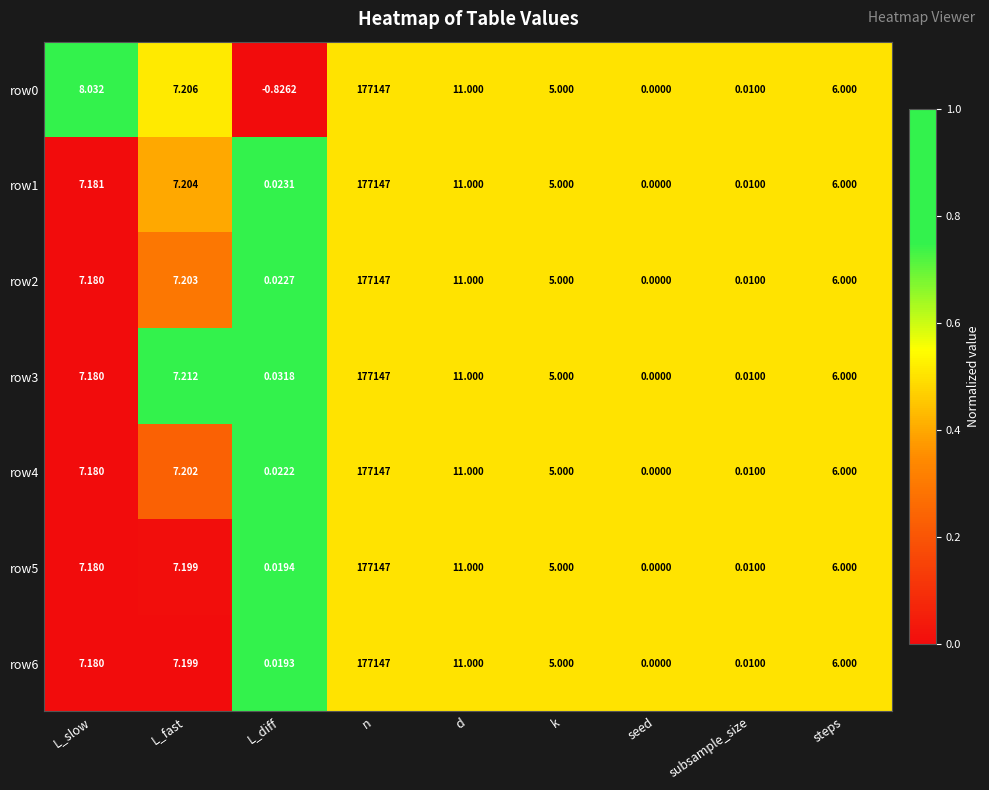

At which label does row6 reach its peak?

n